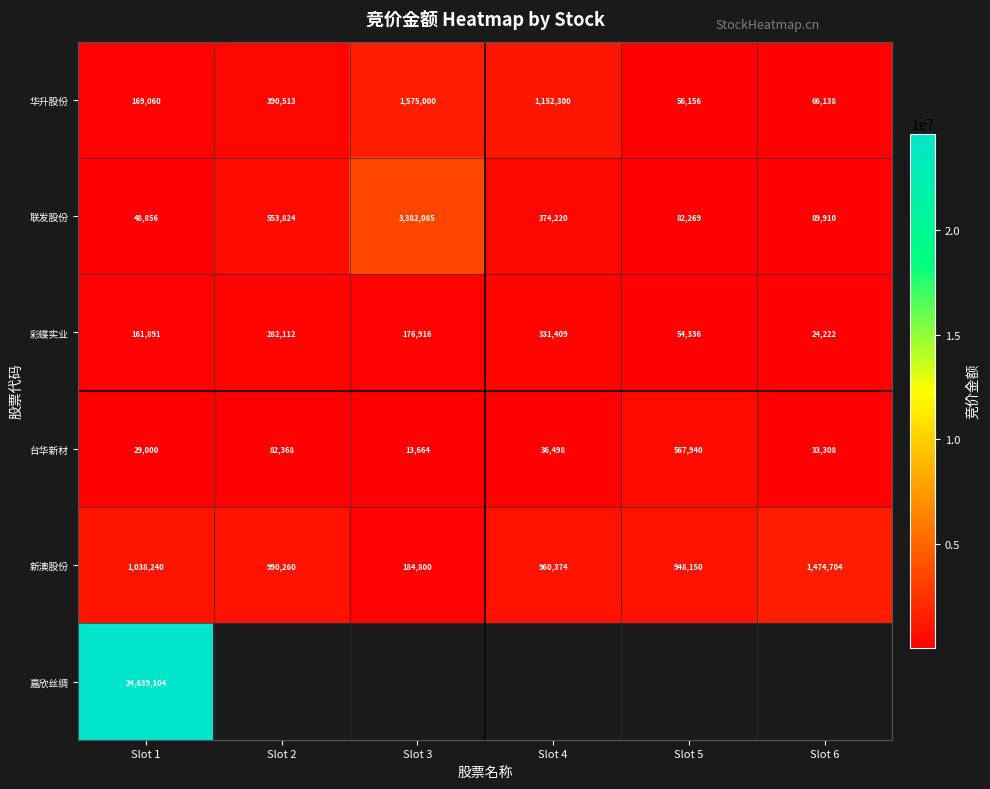

Is the value of 新澳股份 at Slot 6 greater than the value of 华升股份 at Slot 5?

Yes